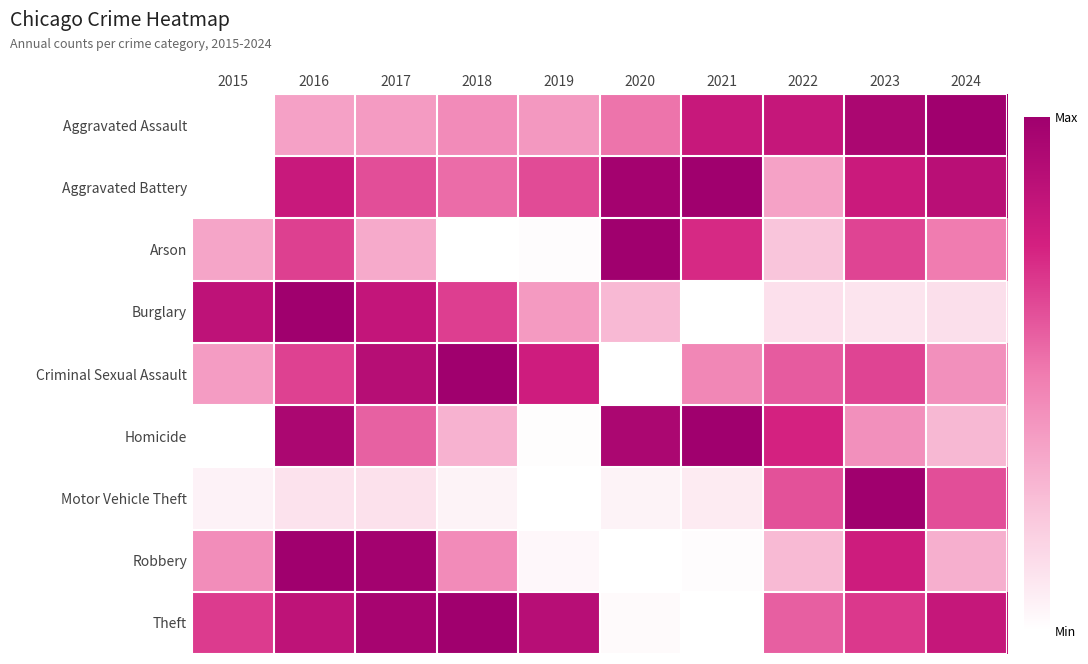

How many series are shown in this chart?

9